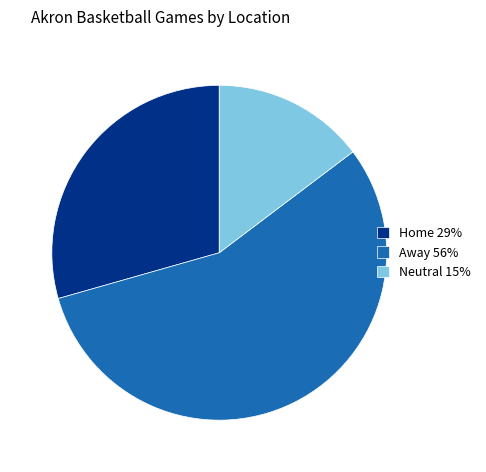

Which category has the smallest portion of the pie?

Neutral